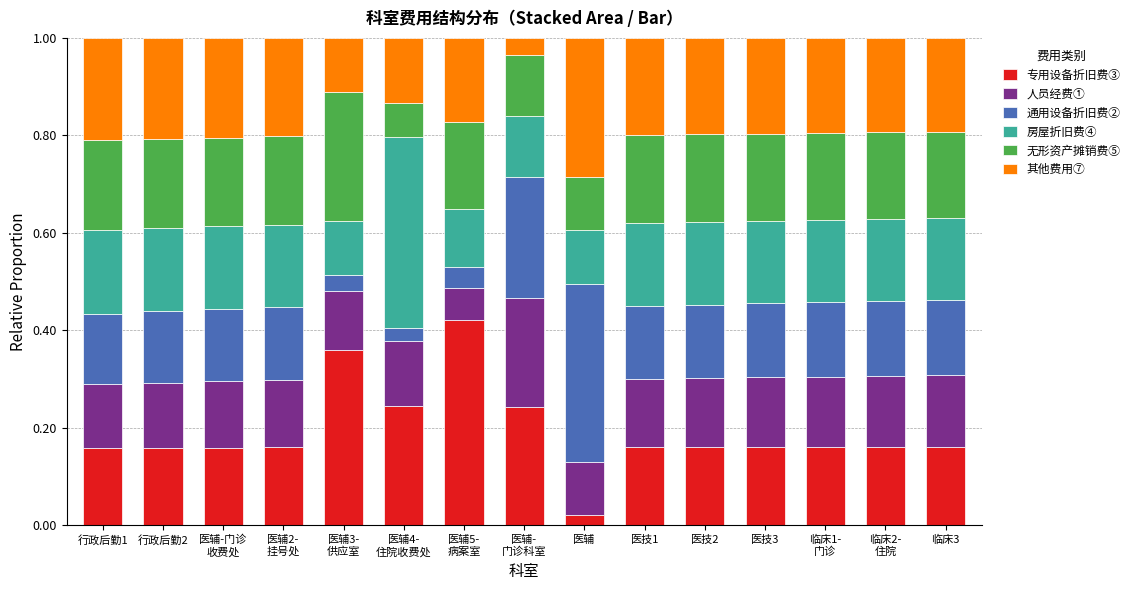

What is the sum of all 专用设备折旧费③ values?

2.9